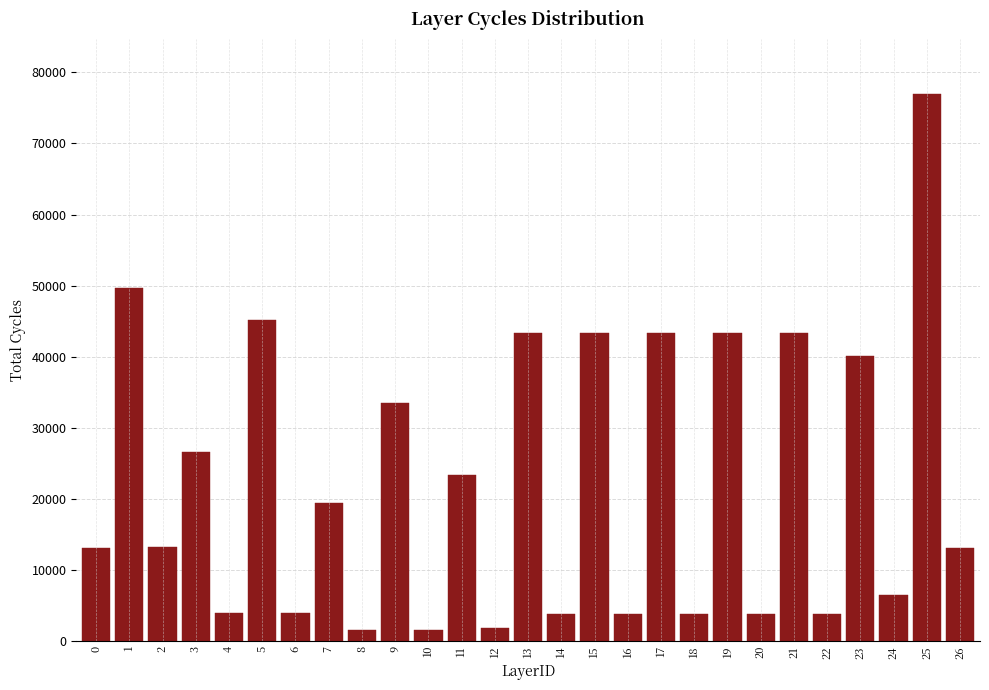

Approximately how many times larger is the value at 11 compared to 2?

1.8